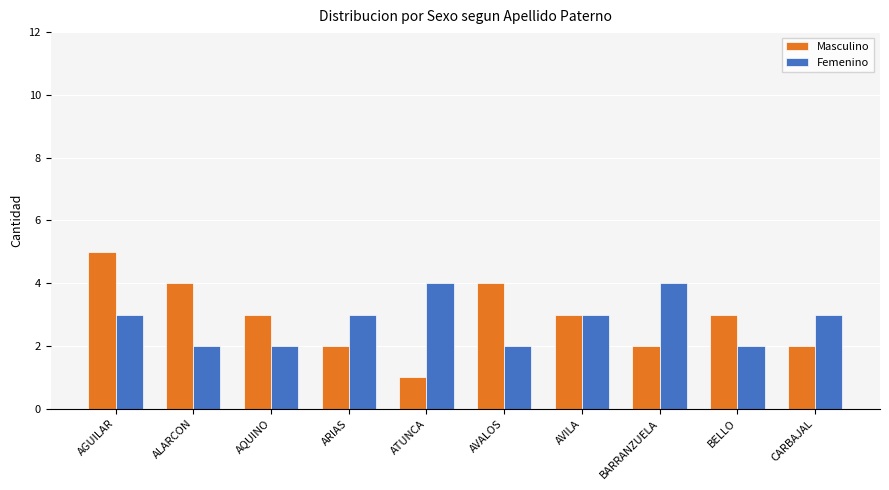

Which series has the widest spread of values?

Masculino